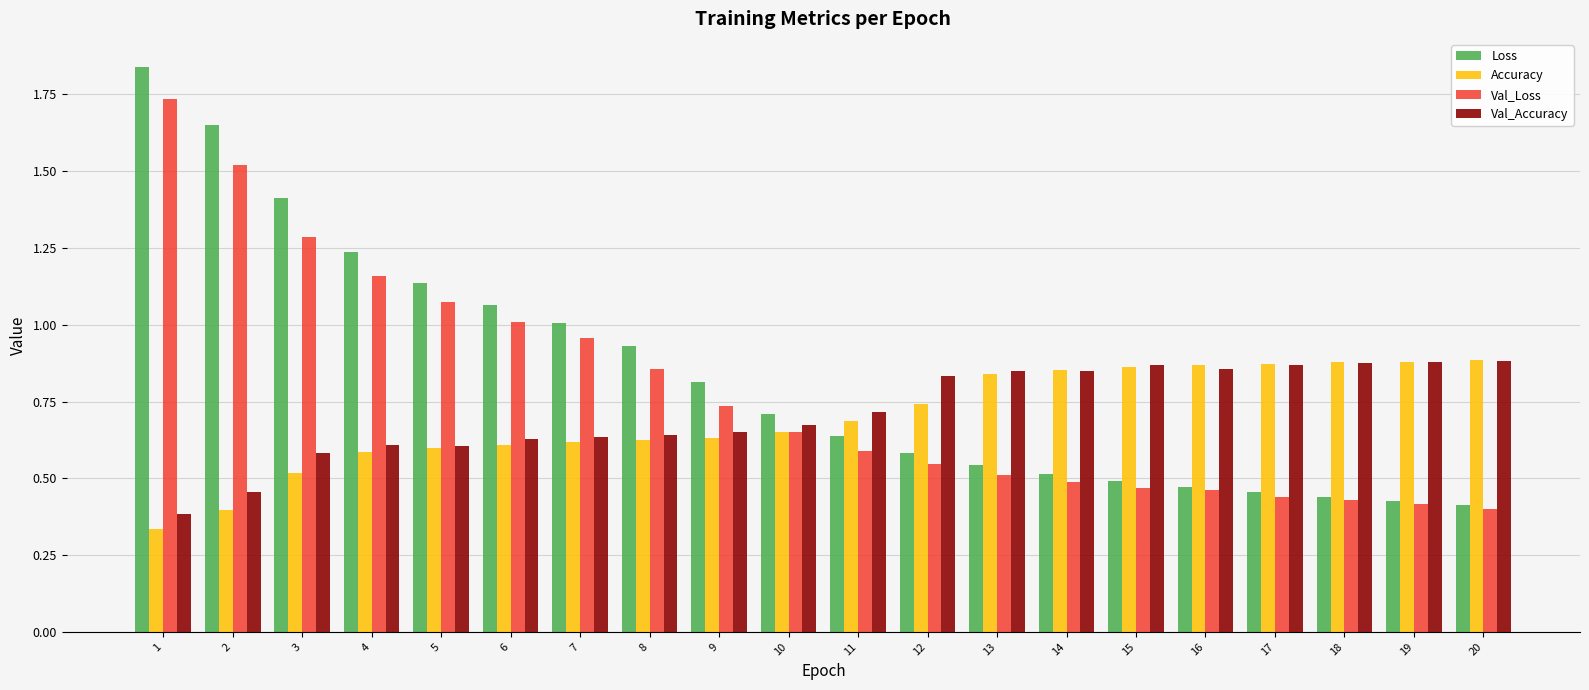

Which series changed the most between 7 and 10?

Val_Loss